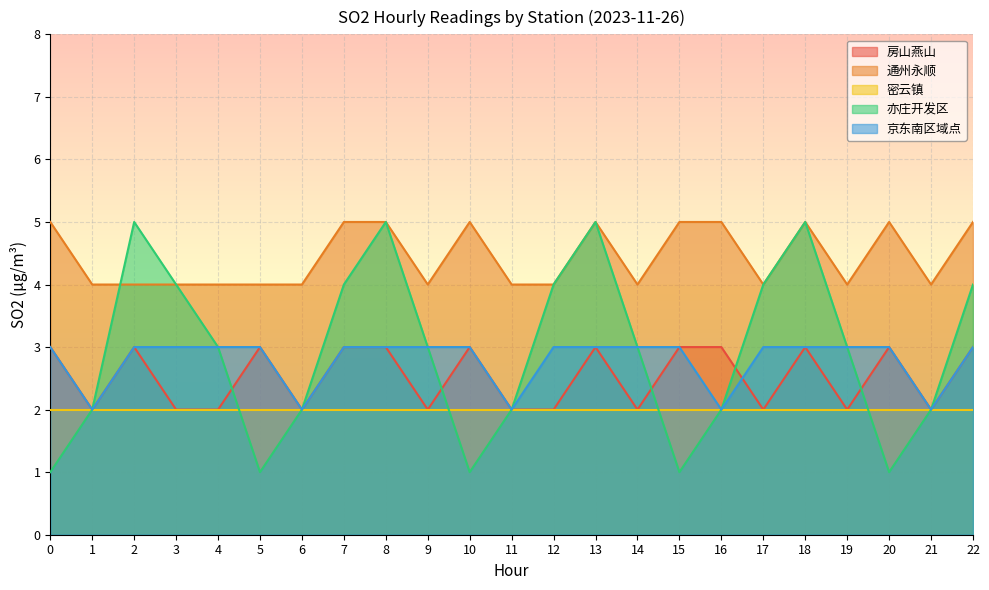

How many times do 通州永顺 and 亦庄开发区 cross each other?

1